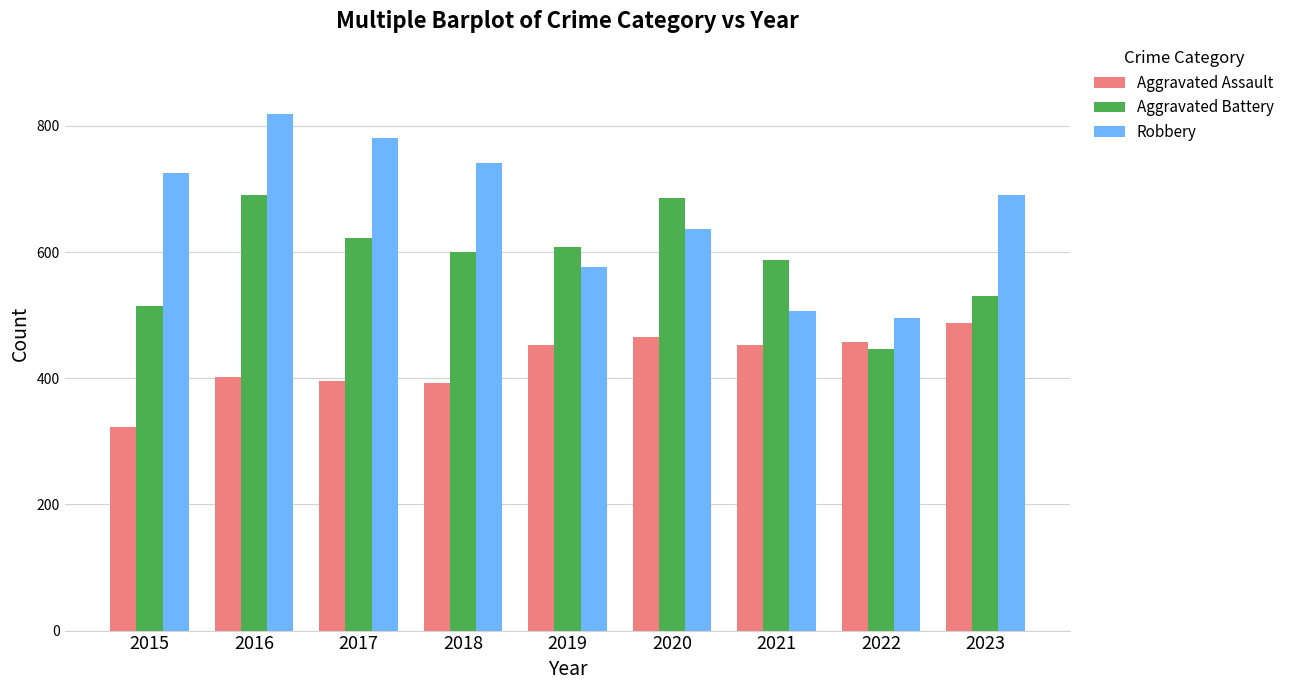

What is the greatest value displayed?

819